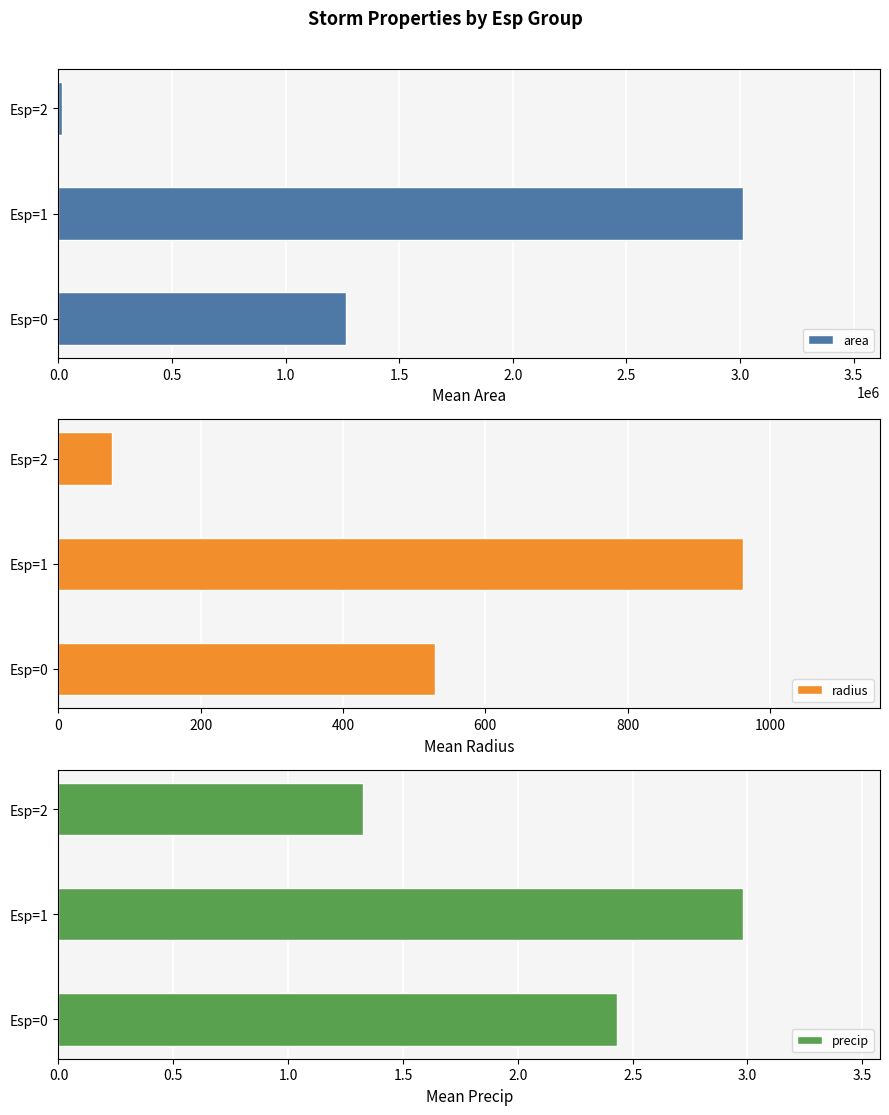

What is the approximate value of precip at Esp=2?

1.3